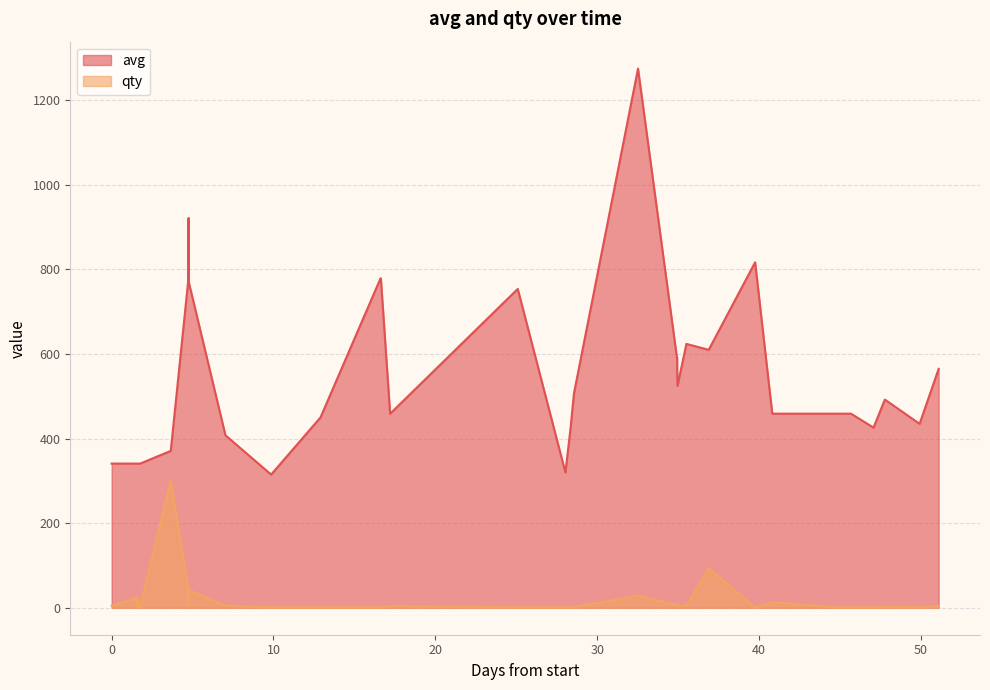

What is the maximum value shown in the chart?

1275